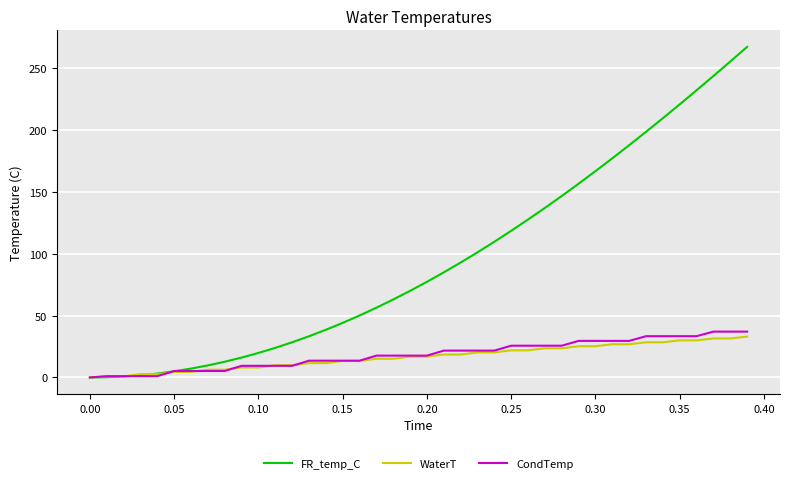

How many distinct data groups are displayed?

3